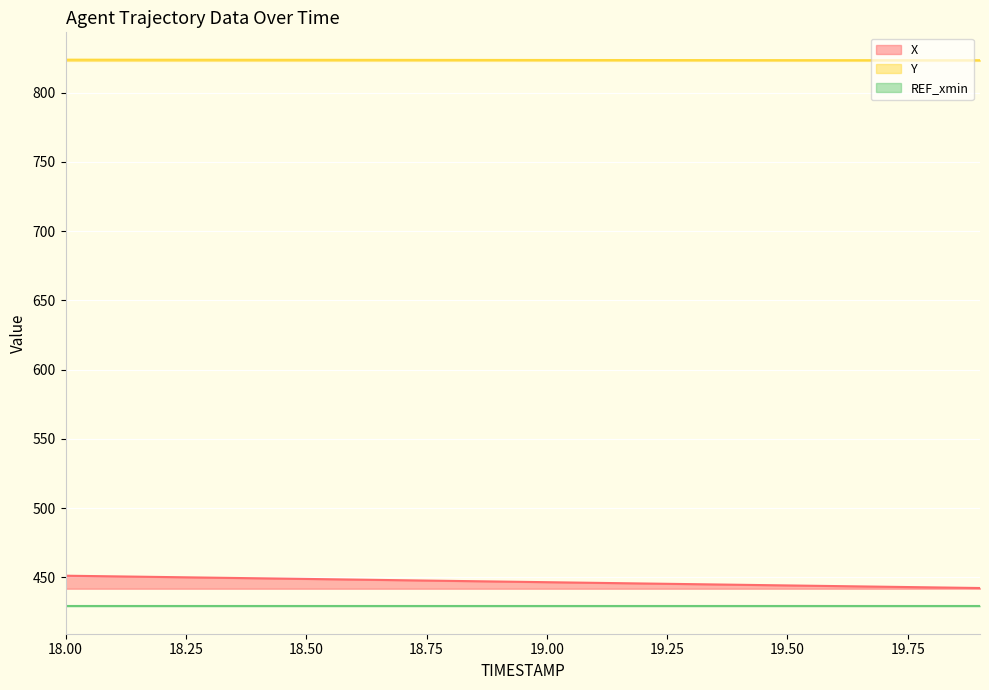

How many data points does each series have?

20